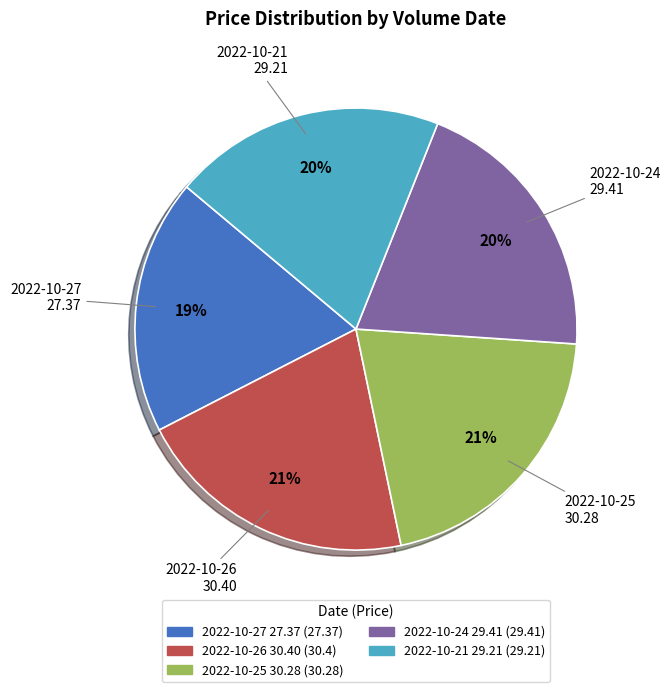

To the nearest percent, what is the difference between the largest and smallest slice percentages?

2%